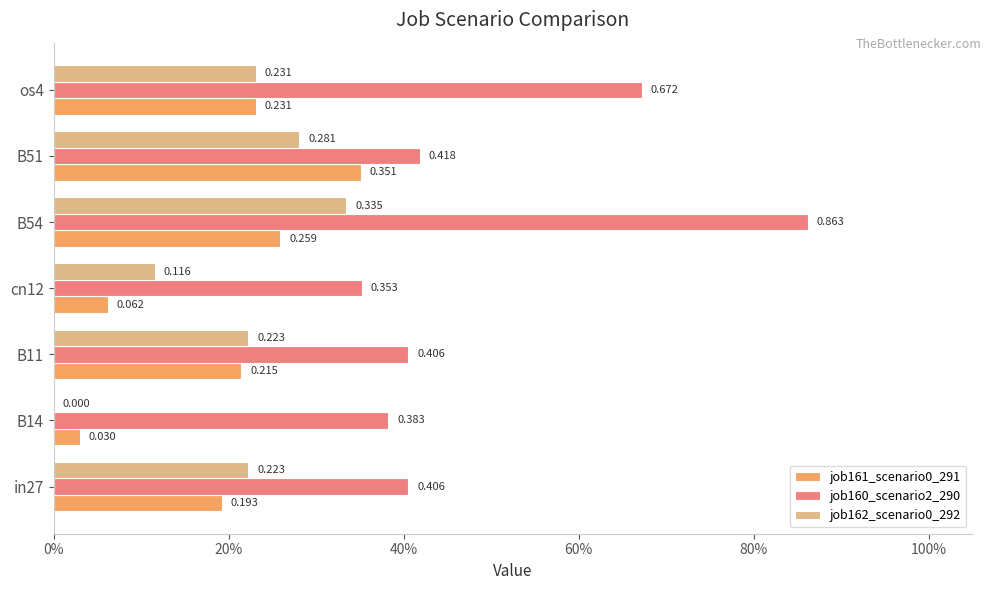

What is the highest value of the job160_scenario2_290 series?

0.9